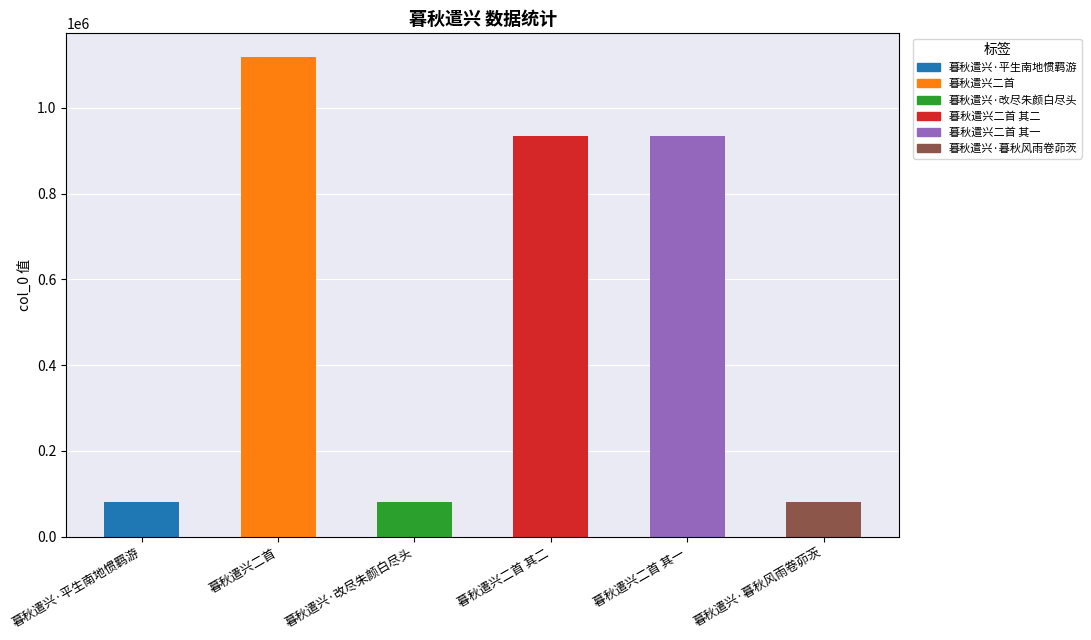

Which category has the highest value across all series?

暮秋遣兴二首